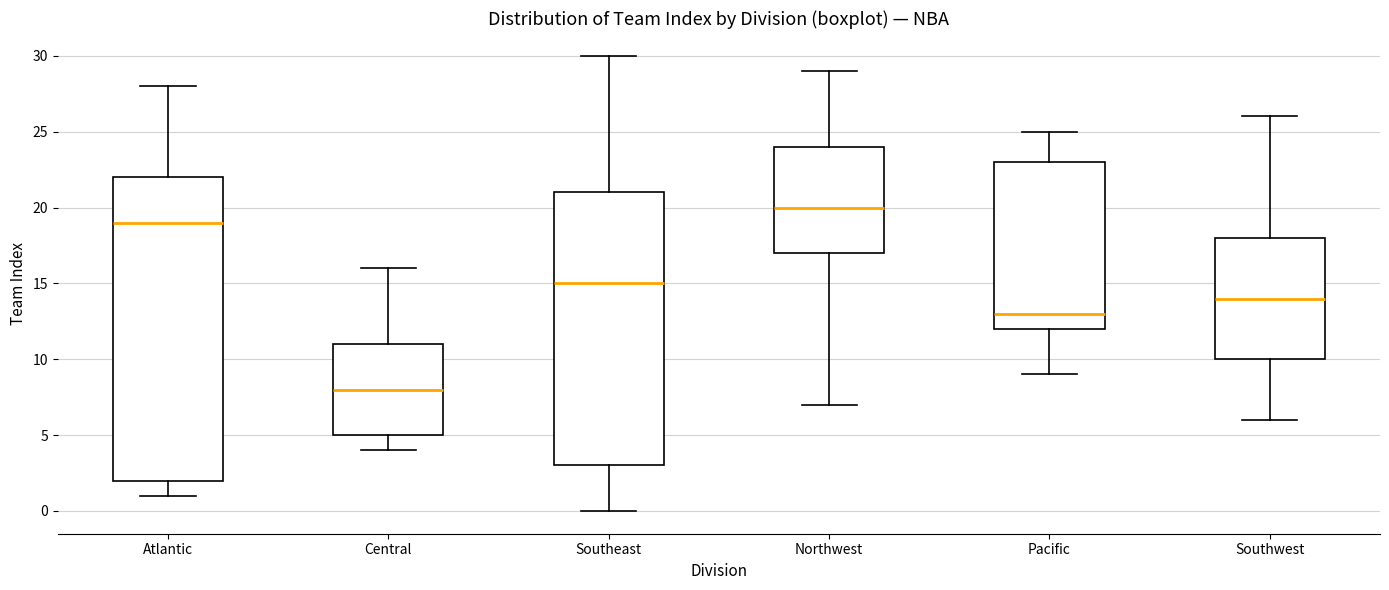

Which box has the highest median line?

Northwest